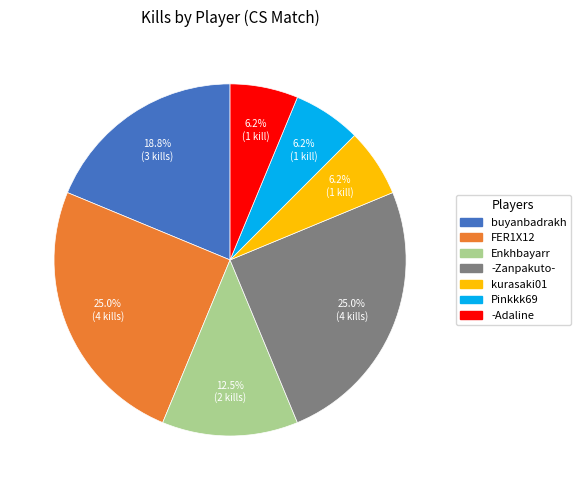

Approximately how many times larger is the value at FER1X12 compared to -Adaline?

4.0